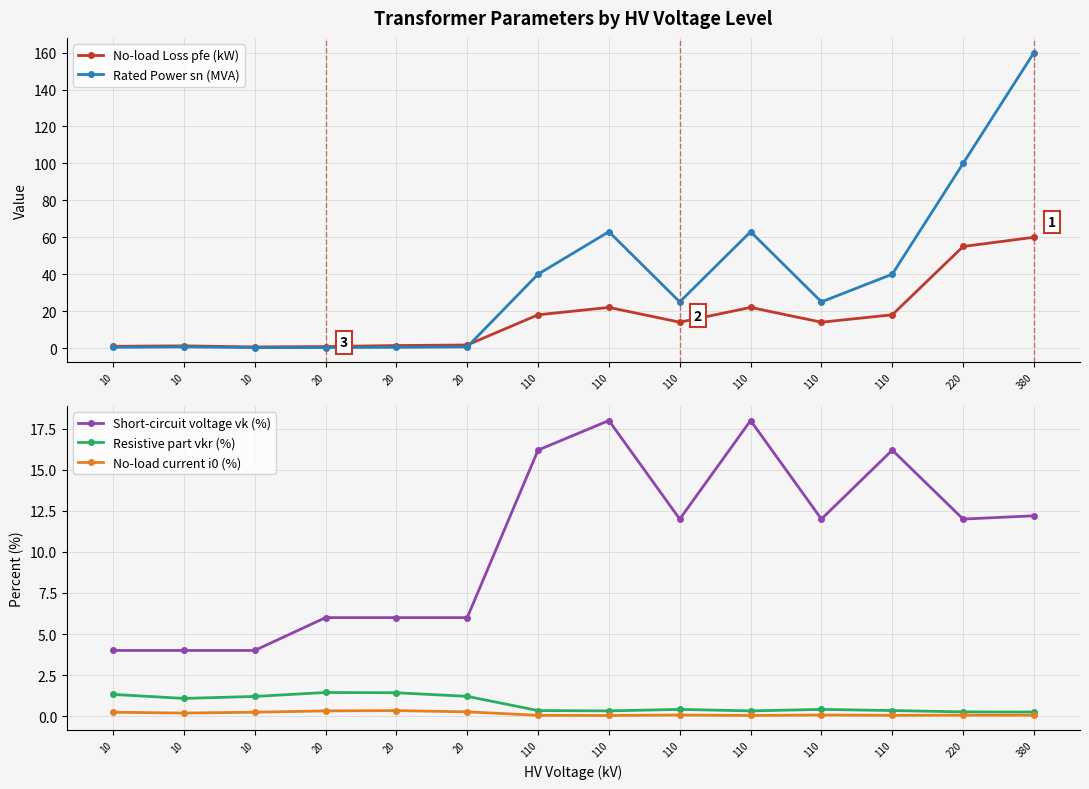

How many lines are shown in the chart?

5